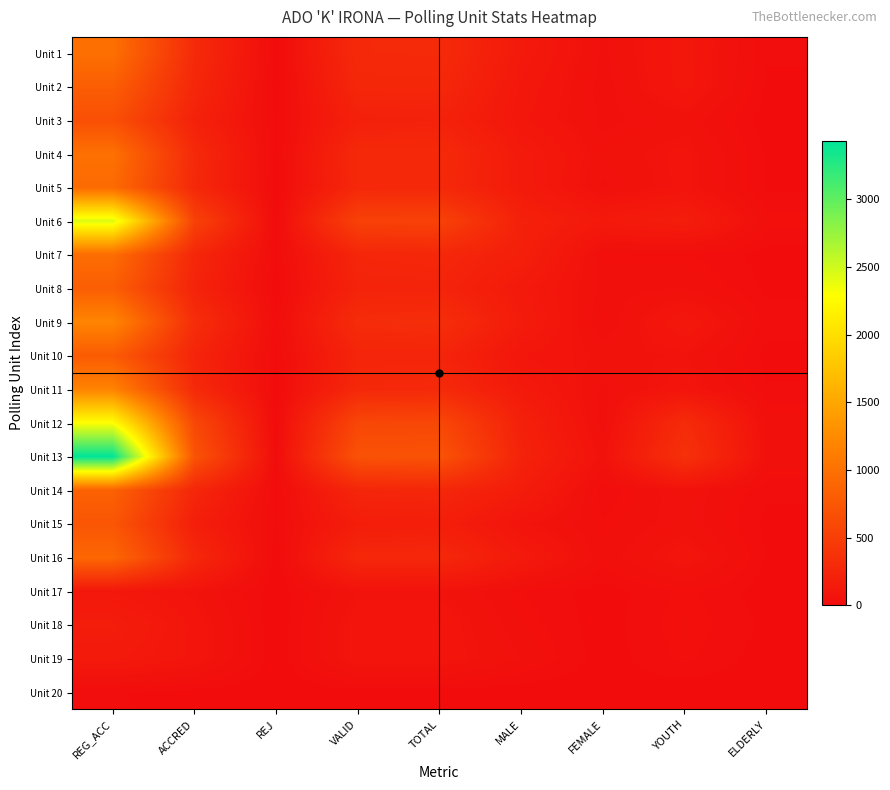

Rank the series at REG_ACC from lowest to highest value.

Unit 20, Unit 17, Unit 19, Unit 18, Unit 3, Unit 15, Unit 10, Unit 8, Unit 2, Unit 14, Unit 16, Unit 5, Unit 7, Unit 1, Unit 4, Unit 11, Unit 9, Unit 12, Unit 6, Unit 13